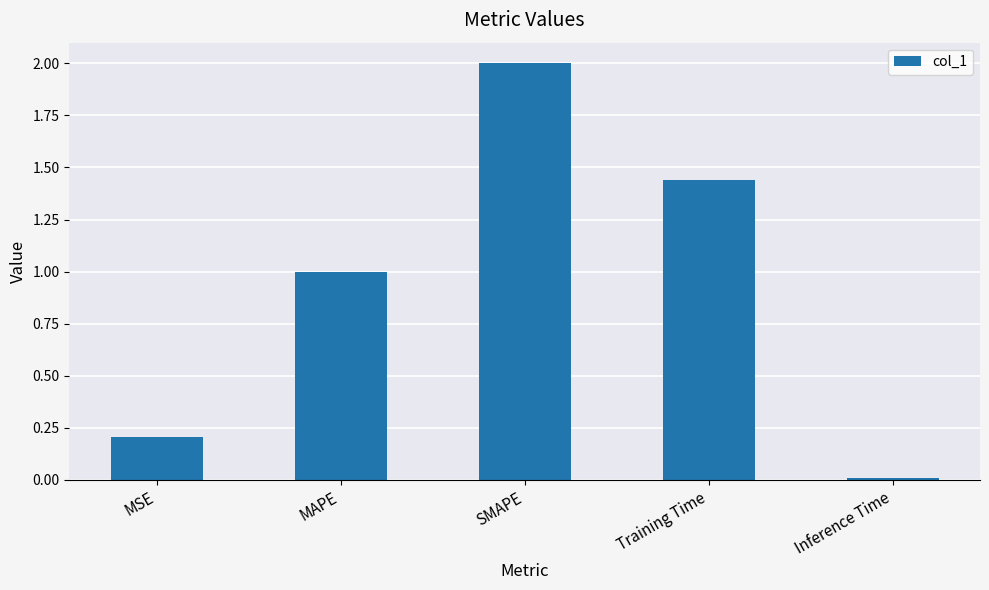

True or false: the data shows 1.1 at SMAPE.

False